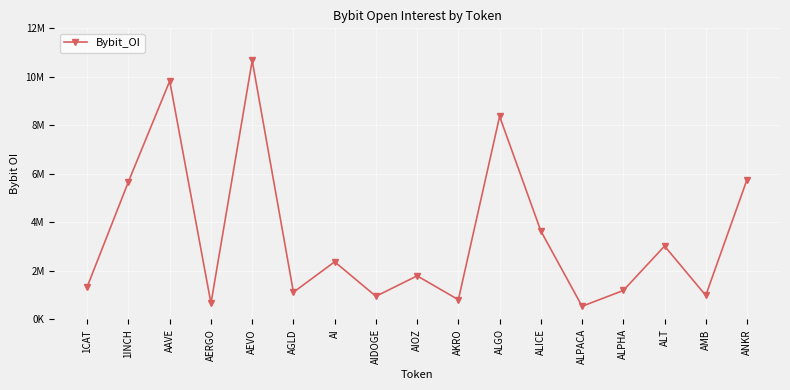

Which label corresponds to the smallest value in the chart?

ALPACA